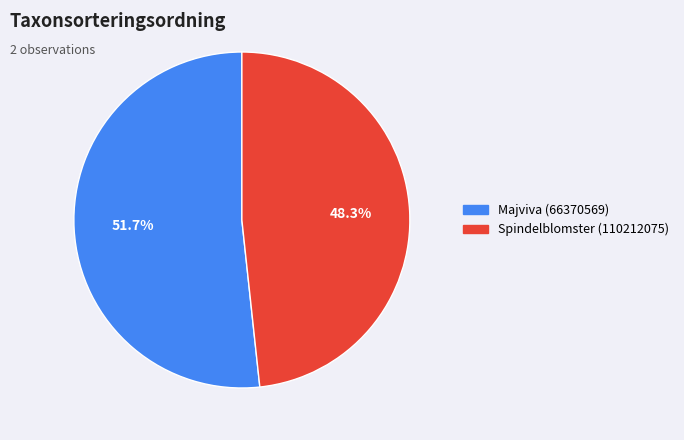

What percentage is NOT represented by Majviva (66370569)?

48.3%